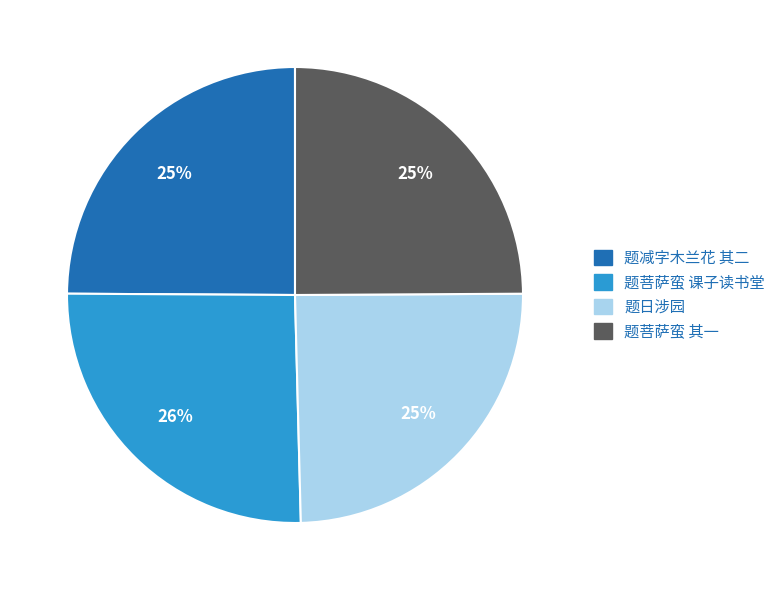

To the nearest percent, what is the average slice percentage?

25%